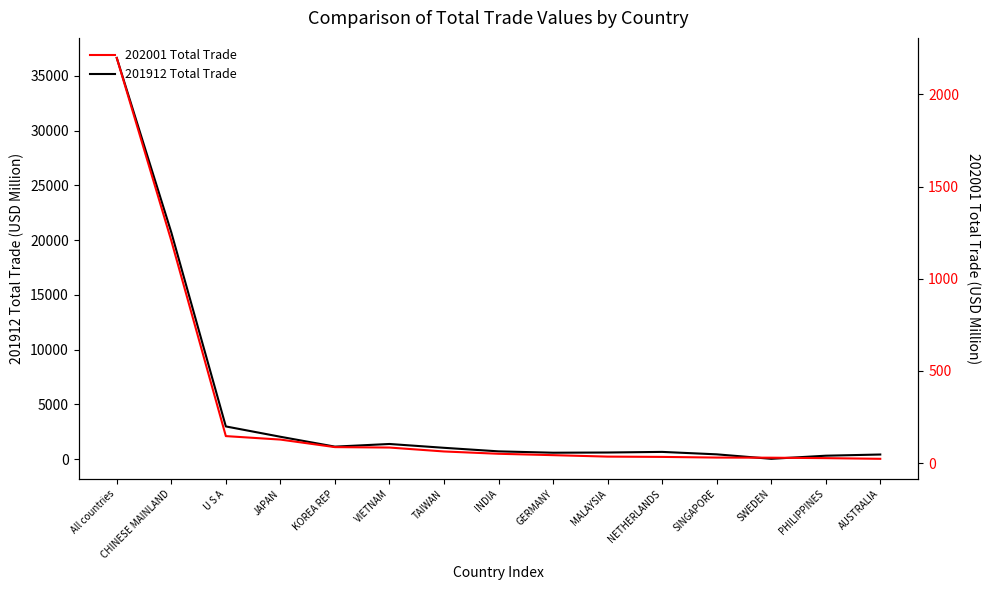

At INDIA, list the series in order from largest to smallest.

201912 Total Trade, 202001 Total Trade